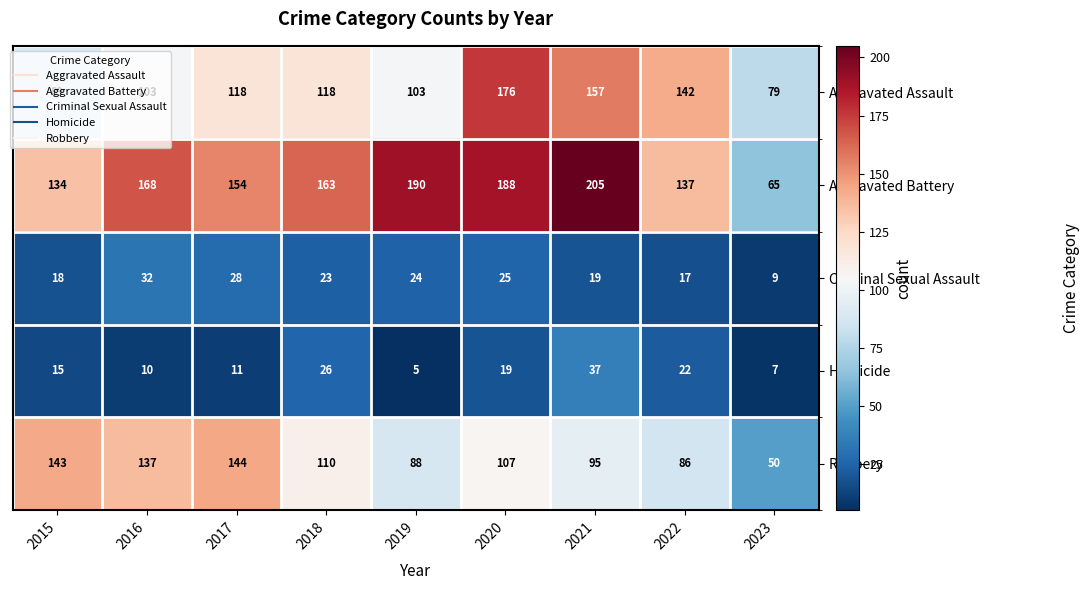

Which series has the largest range (max minus min)?

Aggravated Battery